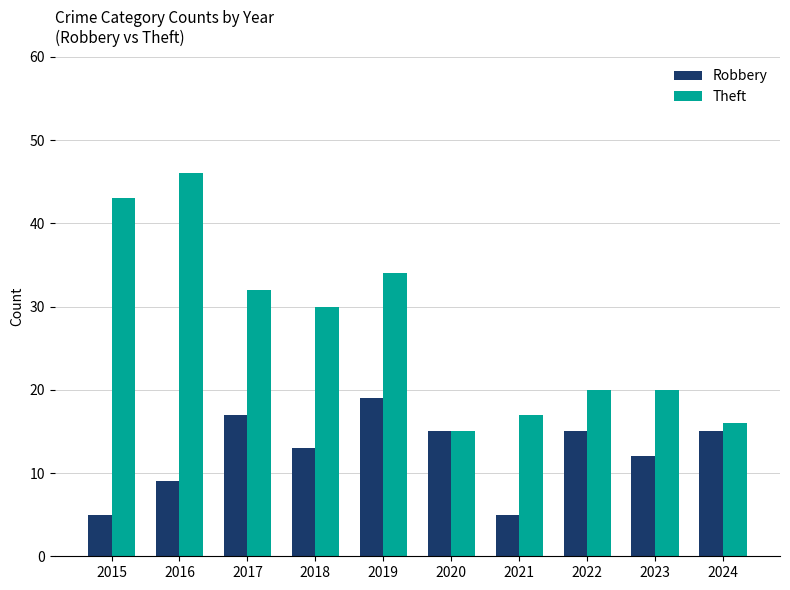

Reading left to right, transcribe all the data shown in this chart.

Robbery: 5	9	17	13	19	15	5	15	12	15
Theft: 43	46	32	30	34	15	17	20	20	16